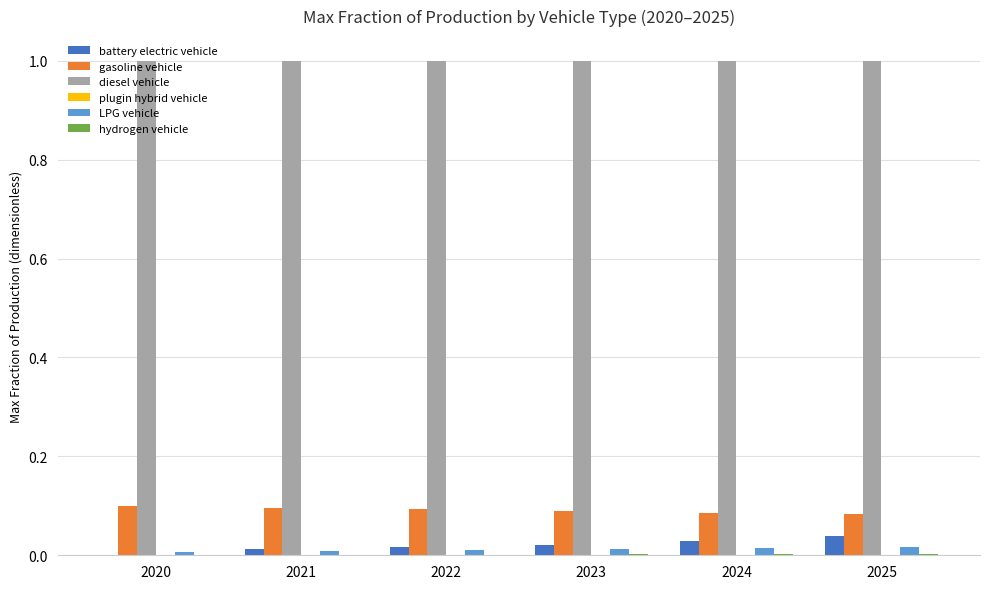

What is the spread (max minus min) of values at 2020?

1.0